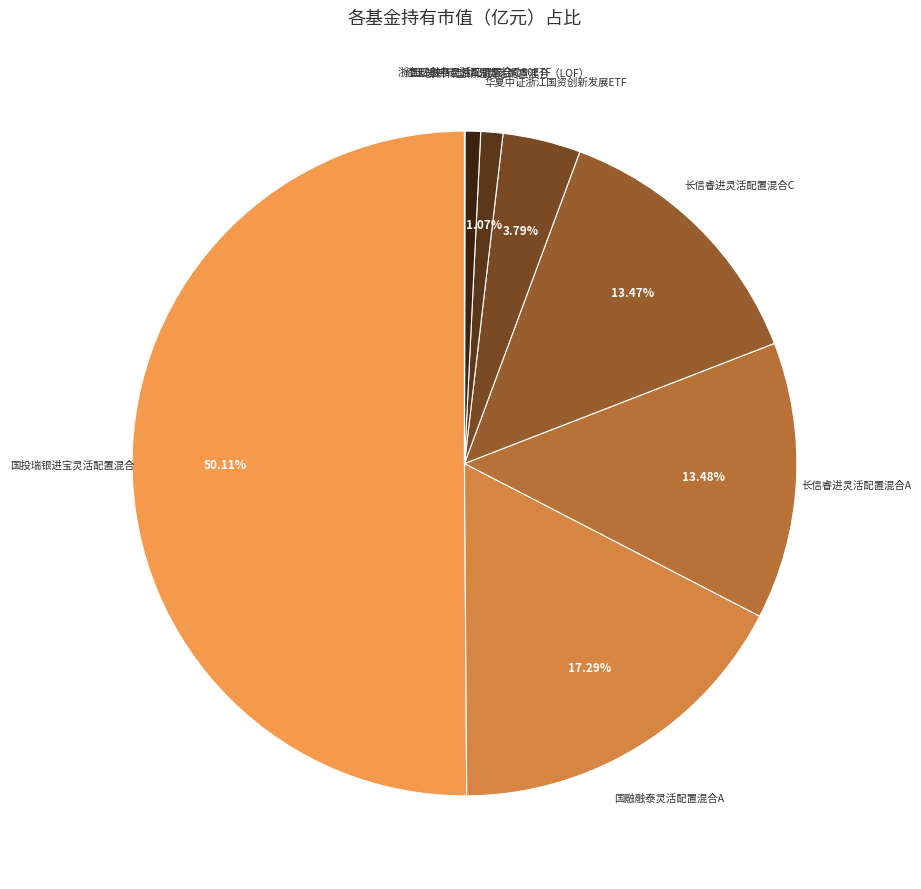

To the nearest percent, what is the difference between the largest and smallest slice percentages?

50%